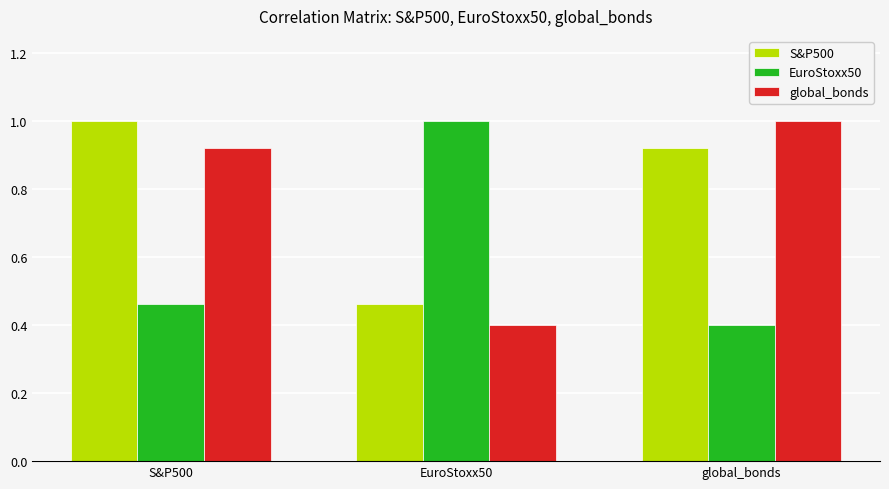

The EuroStoxx50 series shows 0.6 at global_bonds. True or false?

False